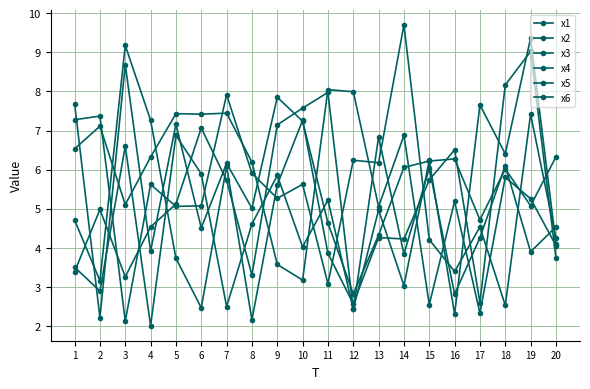

Rank the series by their maximum value, from highest to lowest.

x1, x2, x5, x4, x3, x6